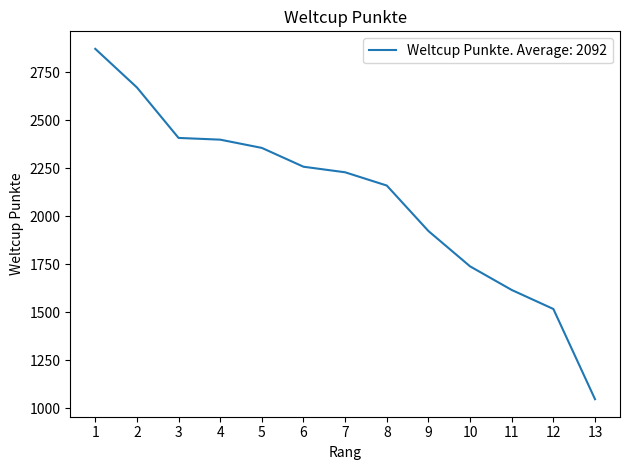

What is the sum of the values at 6 and 9?

4181